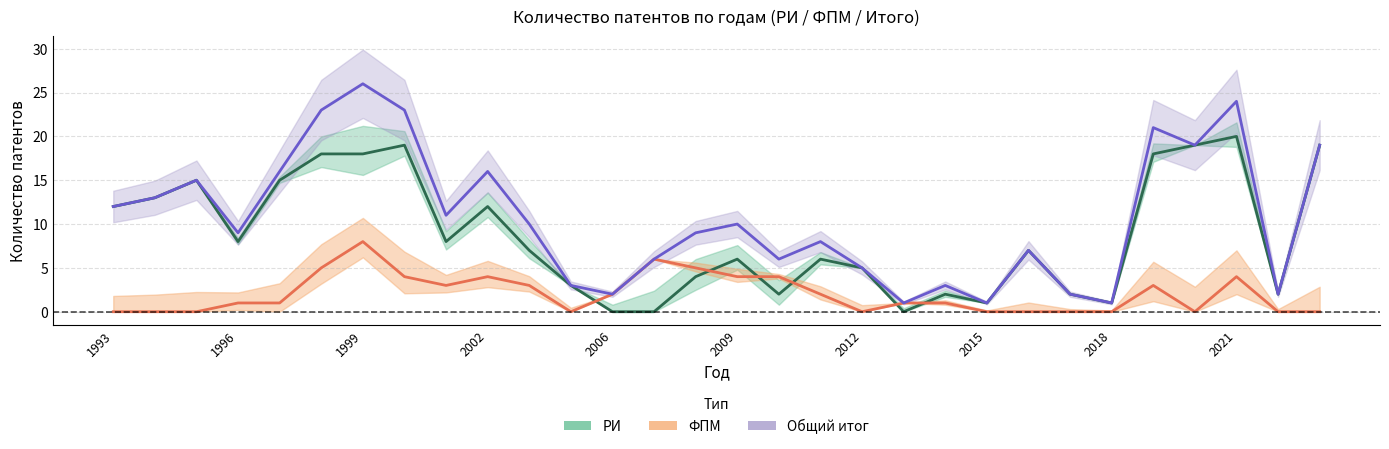

Does the chart display data point markers on the line(s)?

No